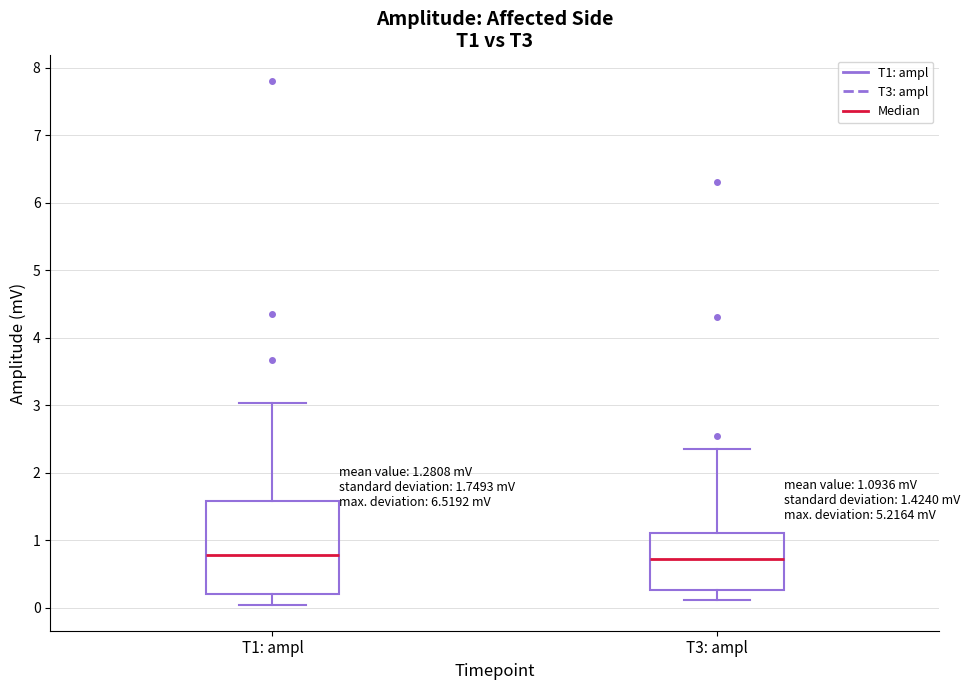

Which box is the tallest, from its lower edge to its upper edge?

T1: ampl